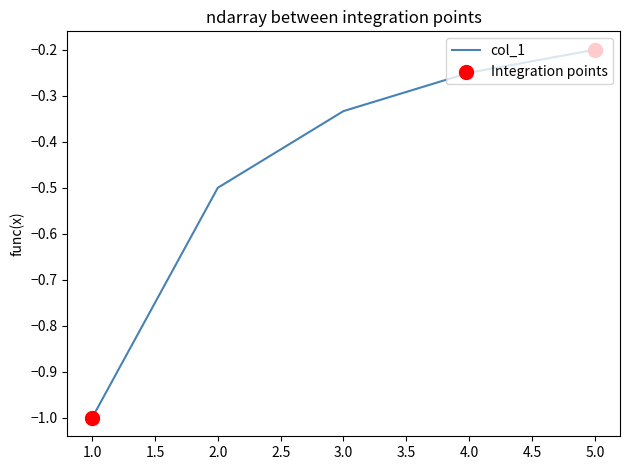

What is the change in value from 1.0 to 5.0?

+0.8